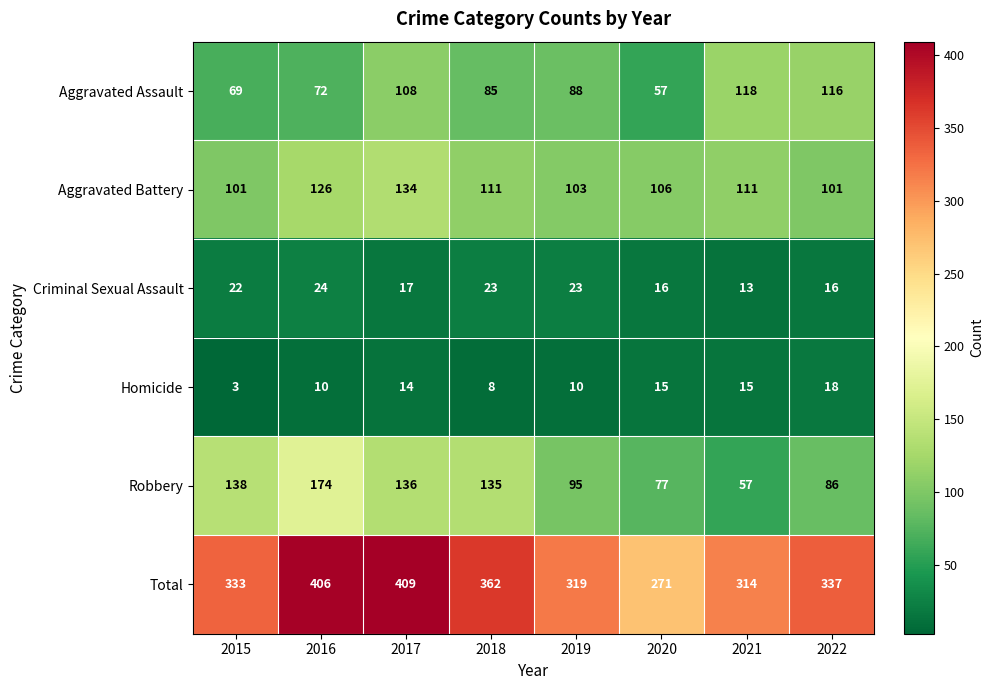

What is the spread (max minus min) of values at 2016?

396